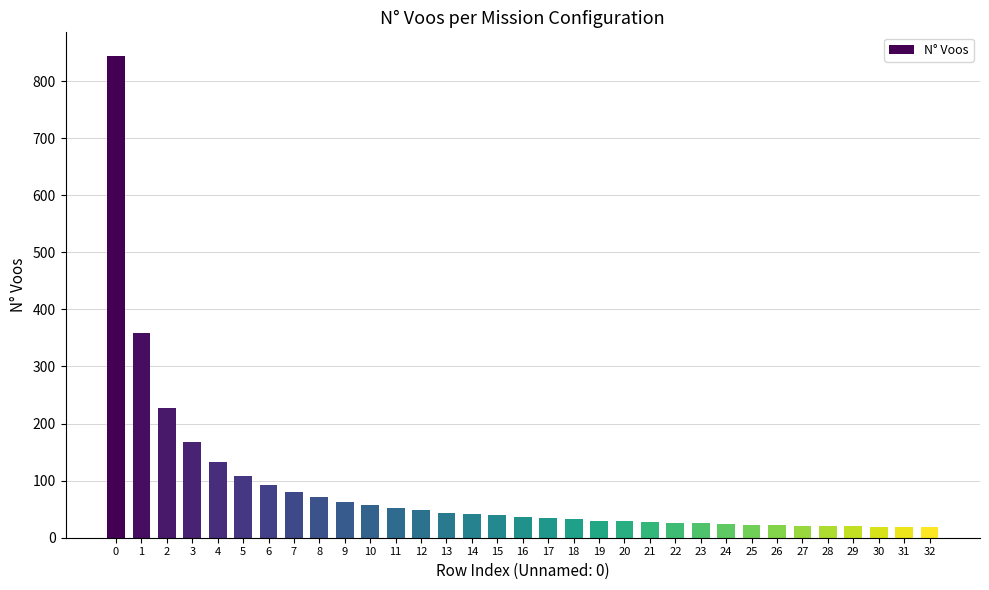

What is the greatest value displayed?

843